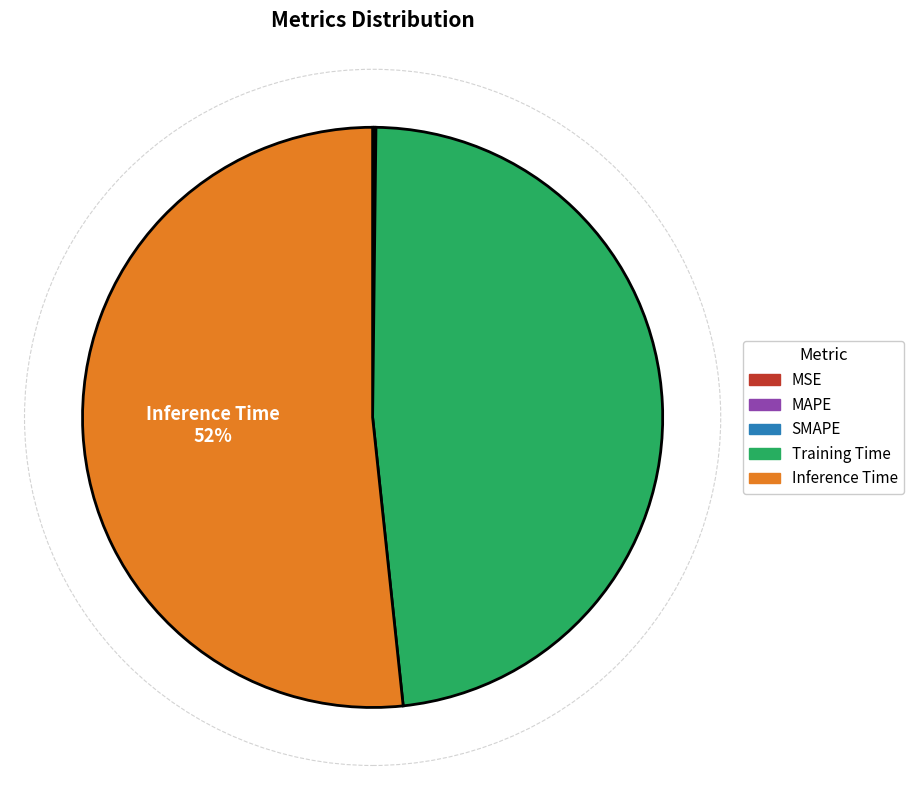

To the nearest percent, what is the difference between the largest and smallest slice percentages?

52%